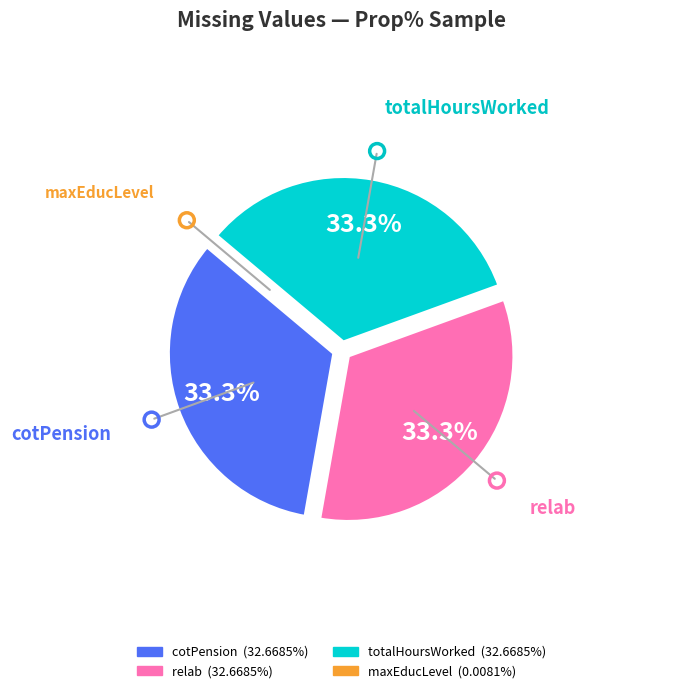

Approximately how many times larger is the value at relab compared to cotPension?

1.0